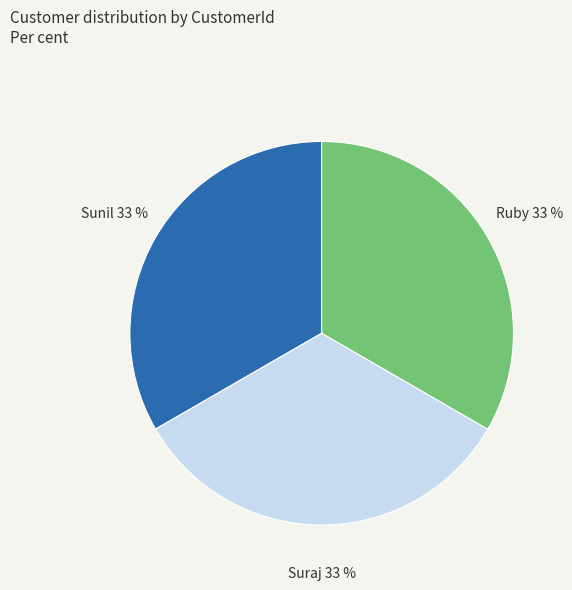

What percentage is the Sunil slice, to the nearest percent?

33%